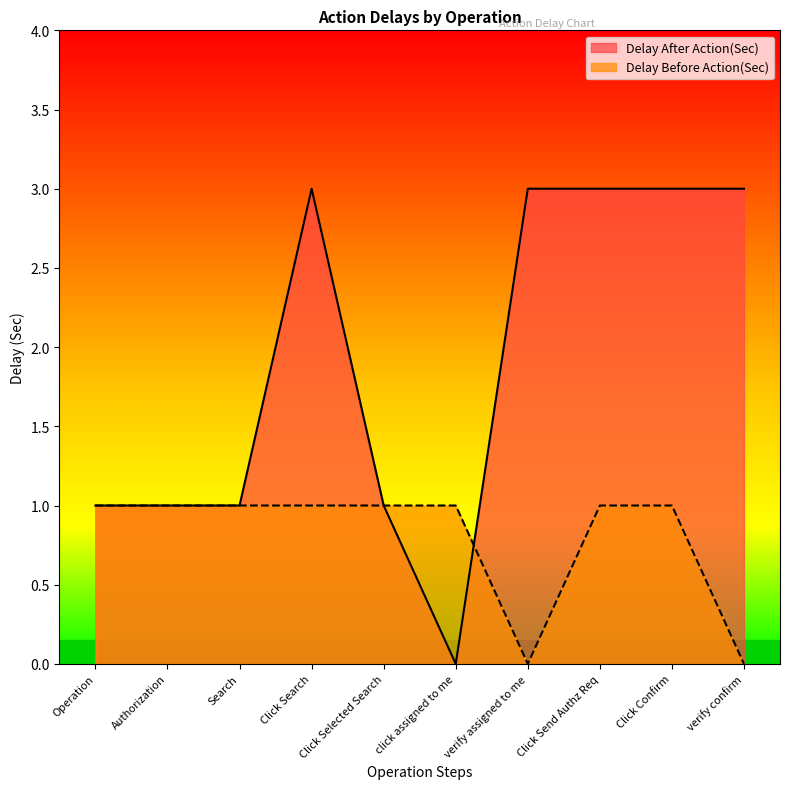

What is the spread (max minus min) of values at Click Search?

2